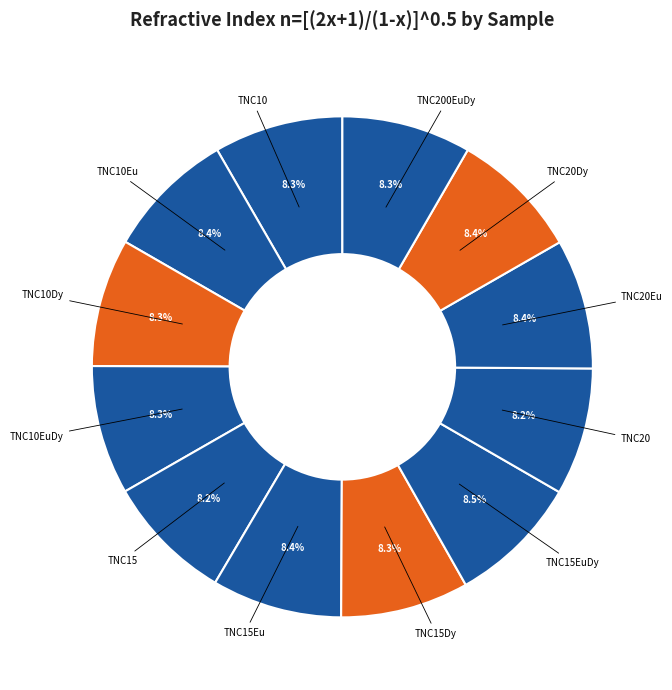

What percentage do TNC20Eu and TNC20Dy together represent?

16.8%